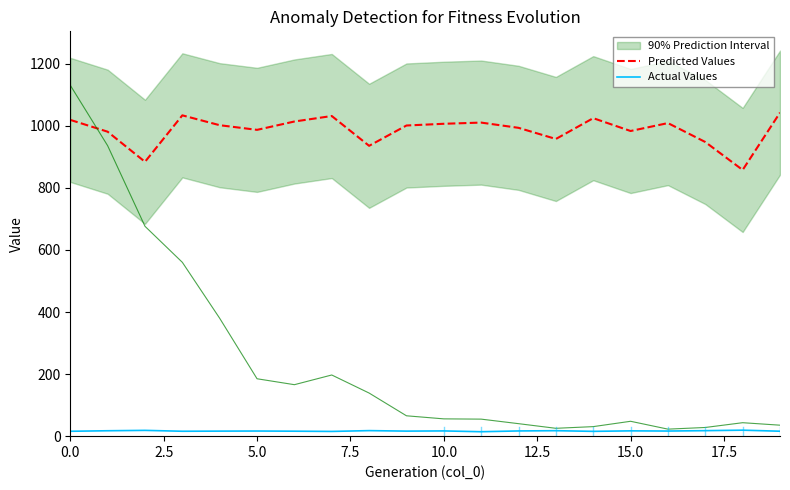

How many interior local peaks does the Actual Values series have?

7